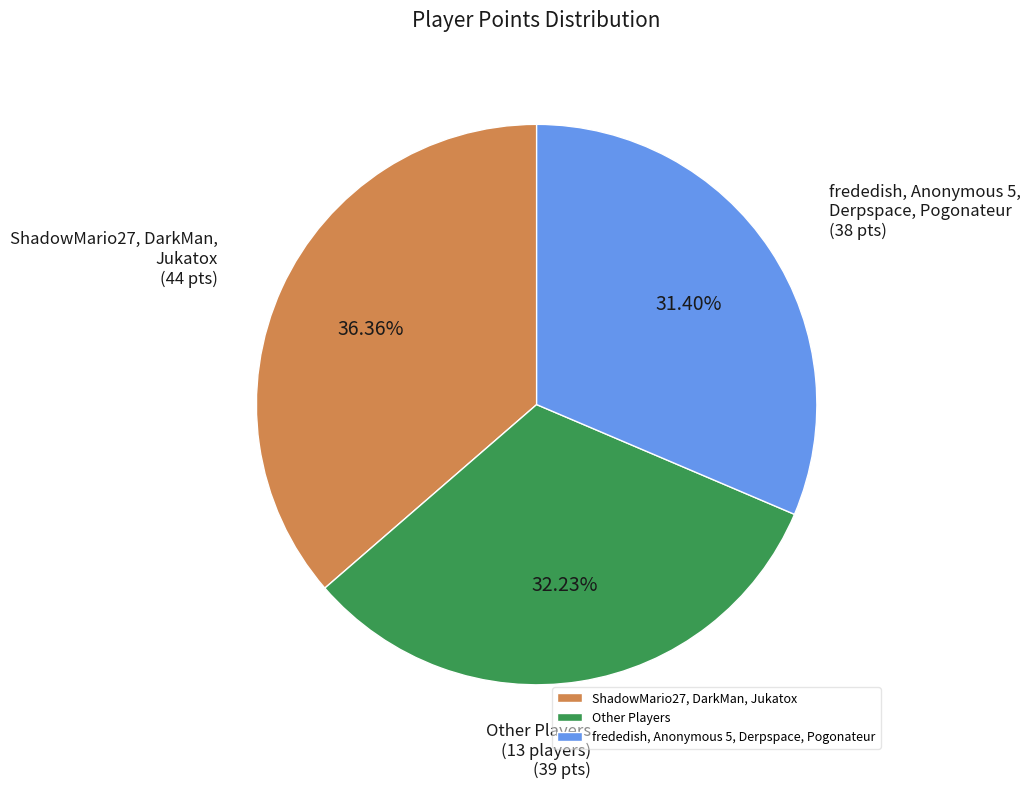

Is there any slice that represents more than half of the pie?

No